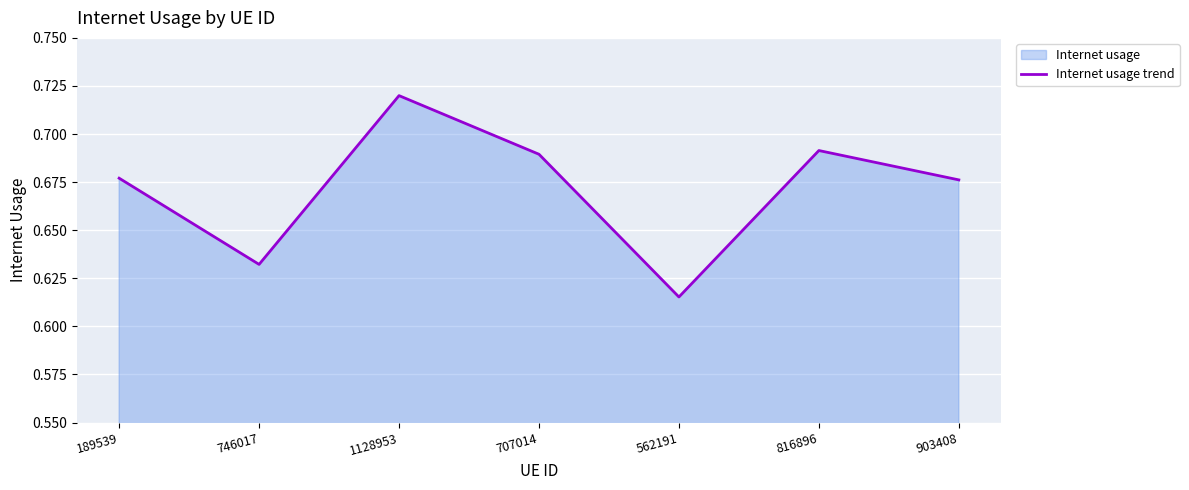

Where is the data nearest to the value 0?

562191